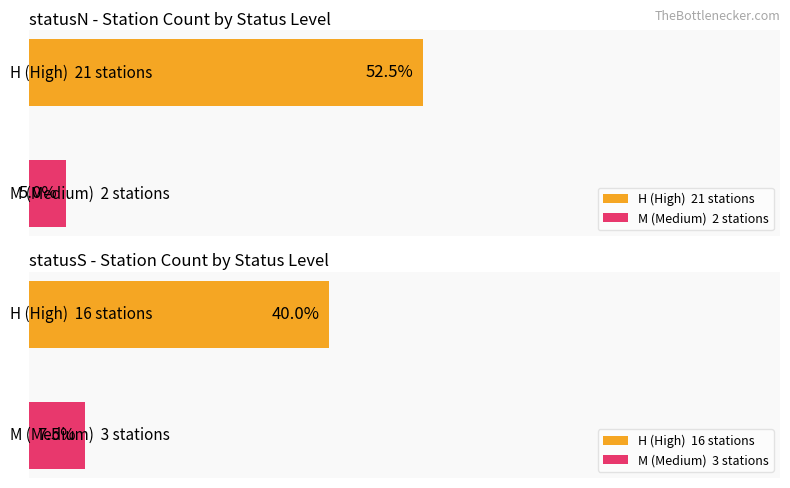

Which category has the highest value in the Count of stations (statusN) series?

H